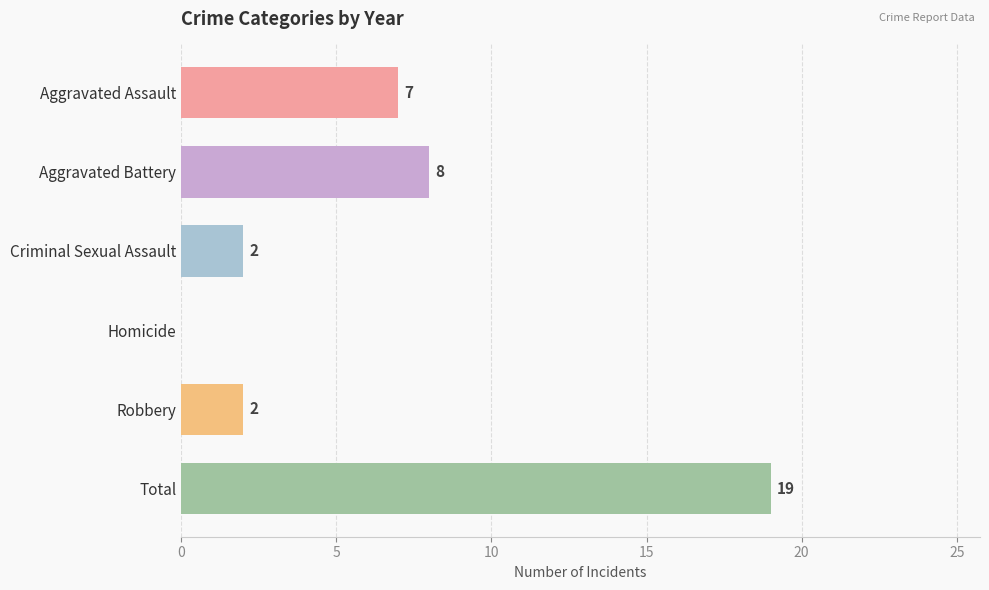

How many series are shown in this chart?

1